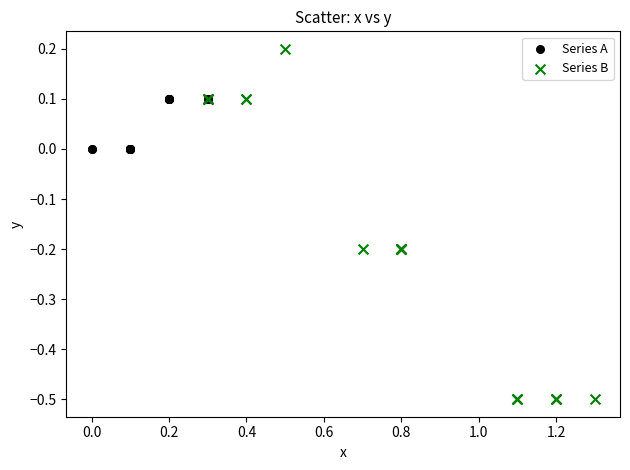

What are all the series names shown in the legend?

Series A, Series B